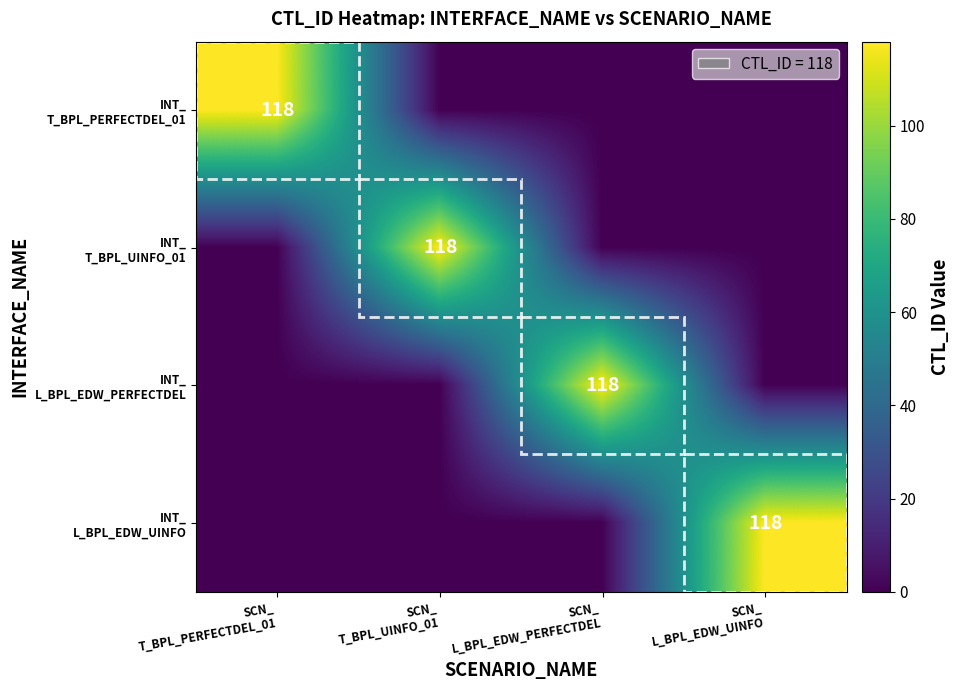

Which series has the largest total across all categories?

INT_ T_BPL_PERFECTDEL_01